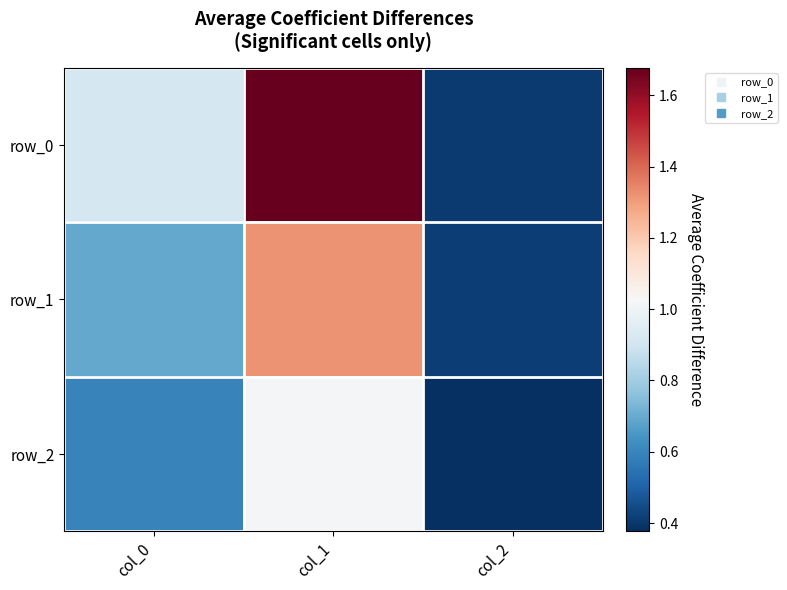

The row_0 series shows 2.4 at col_1. True or false?

False